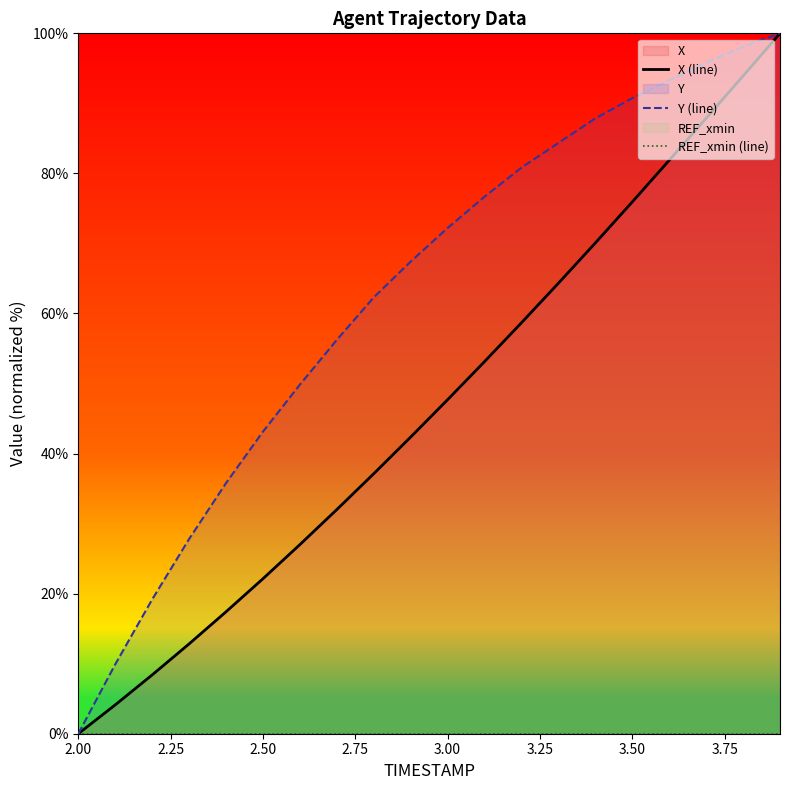

At which label does Y (line) reach its minimum?

2.00